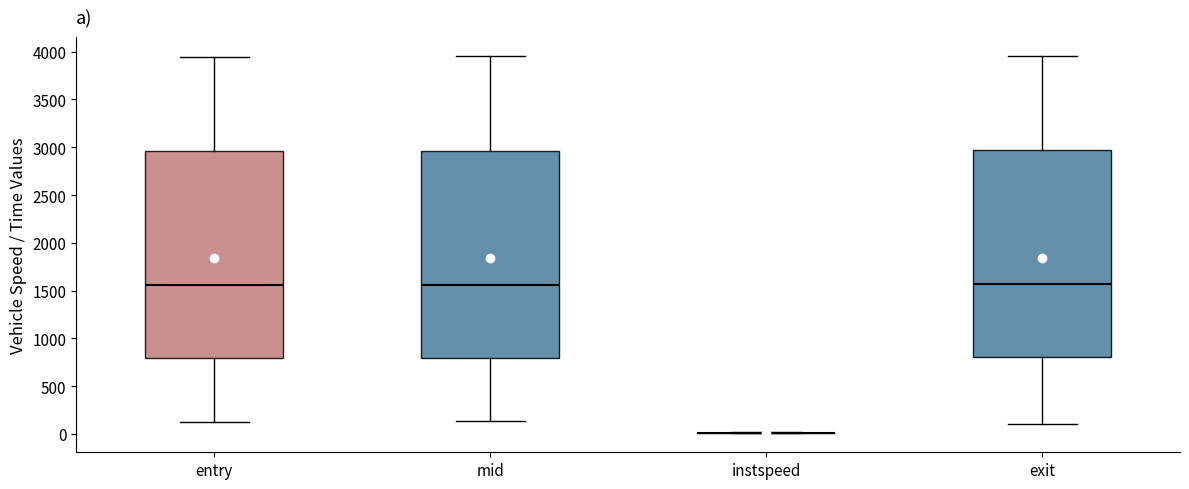

Reading left to right, transcribe this box plot: for each box, give where its median line is, the range the box spans, and where its two whiskers end, as read against the y-axis. The values are not printed on the chart, so give them approximately, as read against the axis.

entry: median 1550, box 800 to 2950, whiskers 150 to 3950
mid: median 1550, box 800 to 2950, whiskers 150 to 3950
instspeed: box collapsed to a line at 0, whiskers 0 to 0
exit: median 1550, box 800 to 2950, whiskers 100 to 3950